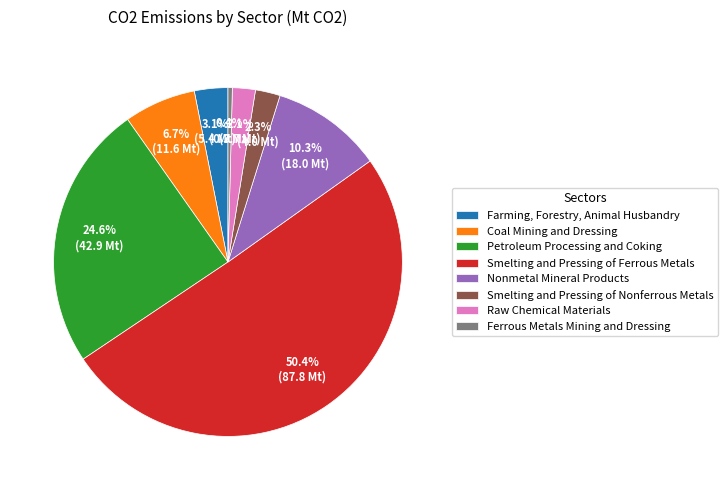

To the nearest percent, what is the combined percentage of Petroleum Processing and Coking and Smelting and Pressing of Ferrous Metals?

75%